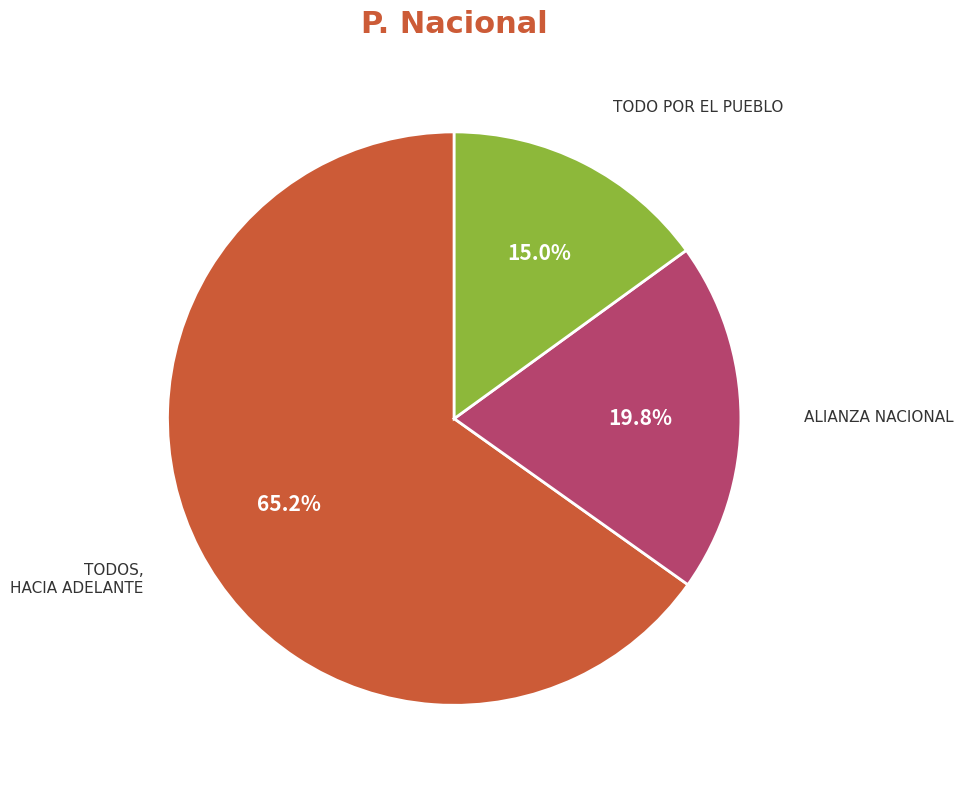

Does ALIANZA NACIONAL account for over 50% of the chart?

No